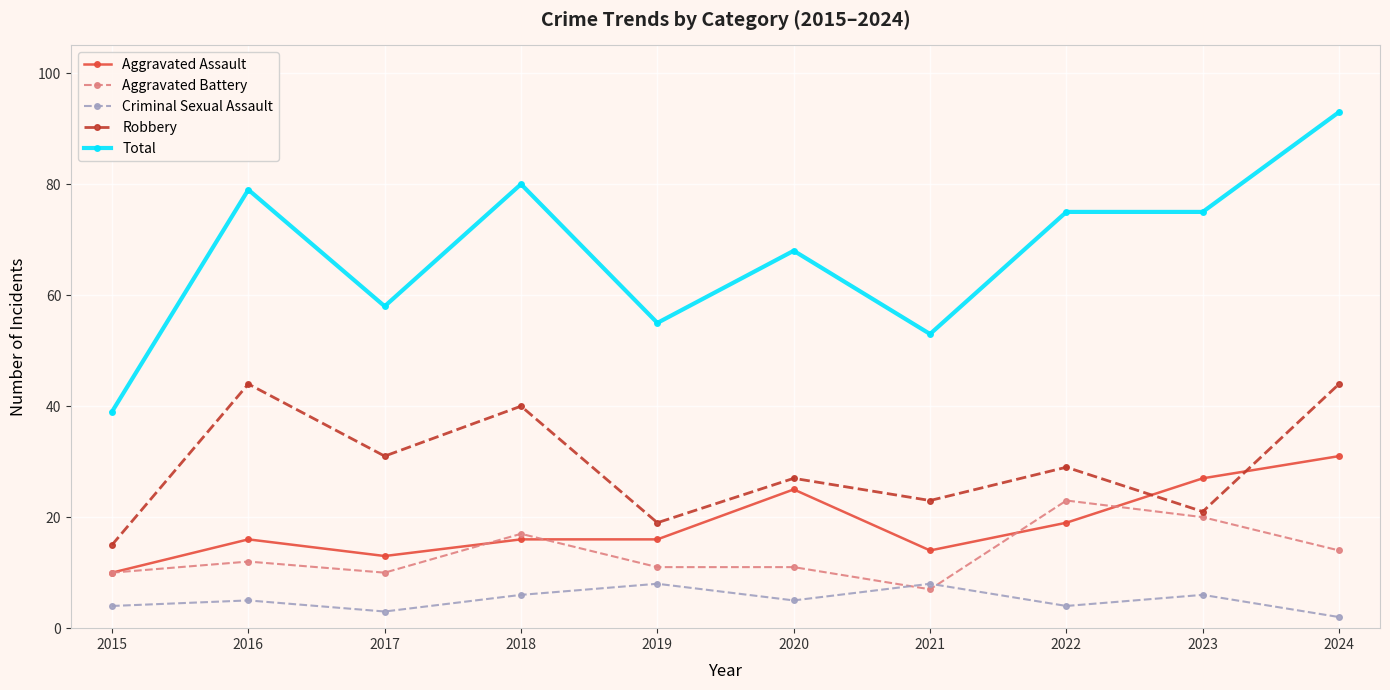

At which category does Aggravated Battery reach its first local valley?

2017